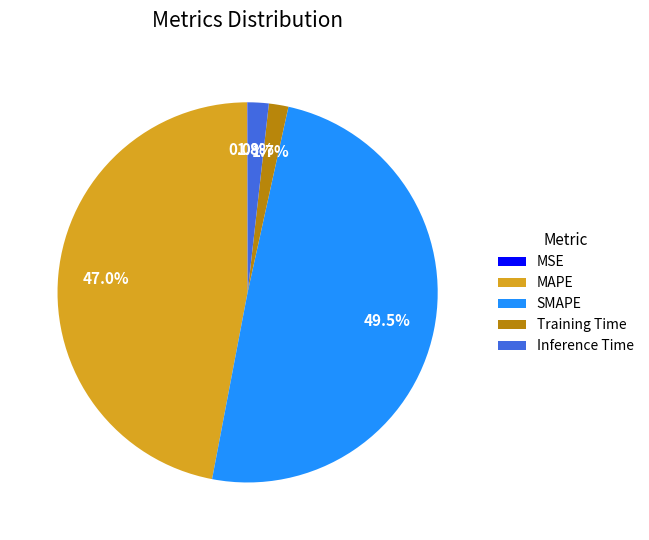

Which slice is the largest?

SMAPE